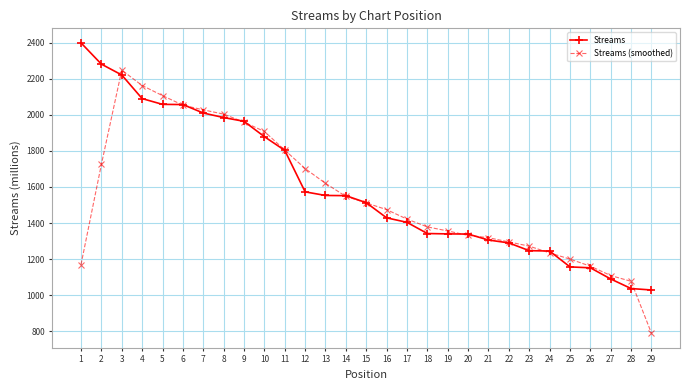

What is the minimum value for Streams?

1029.0